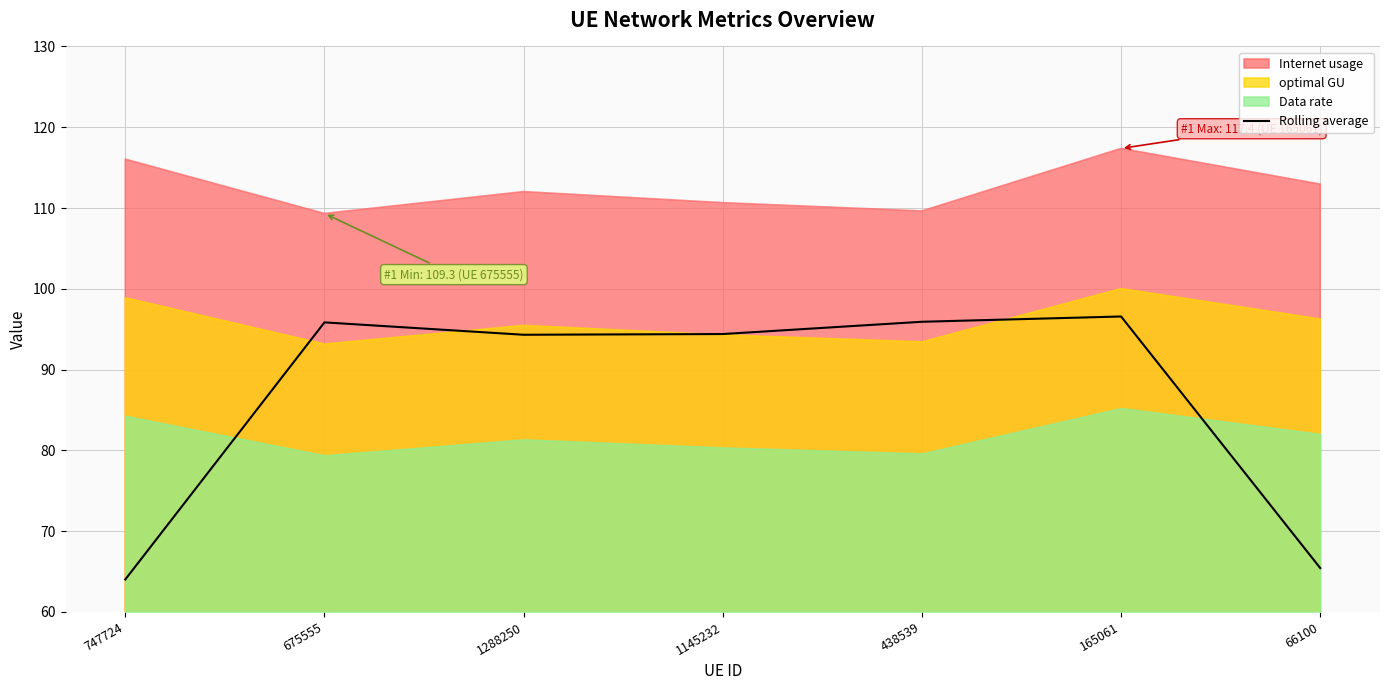

What position from the left is 1145232?

4